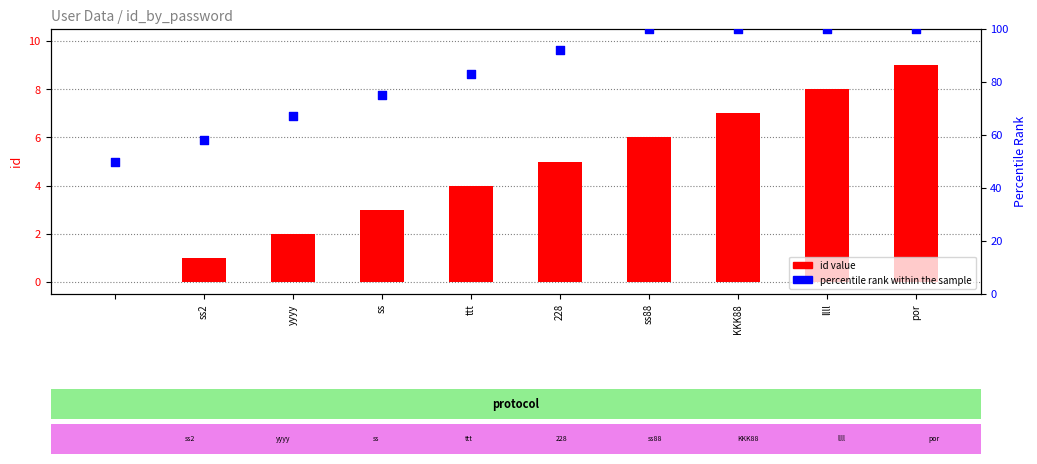

Is the value of id value at por greater than the value of percentile rank within the sample at 228?

No